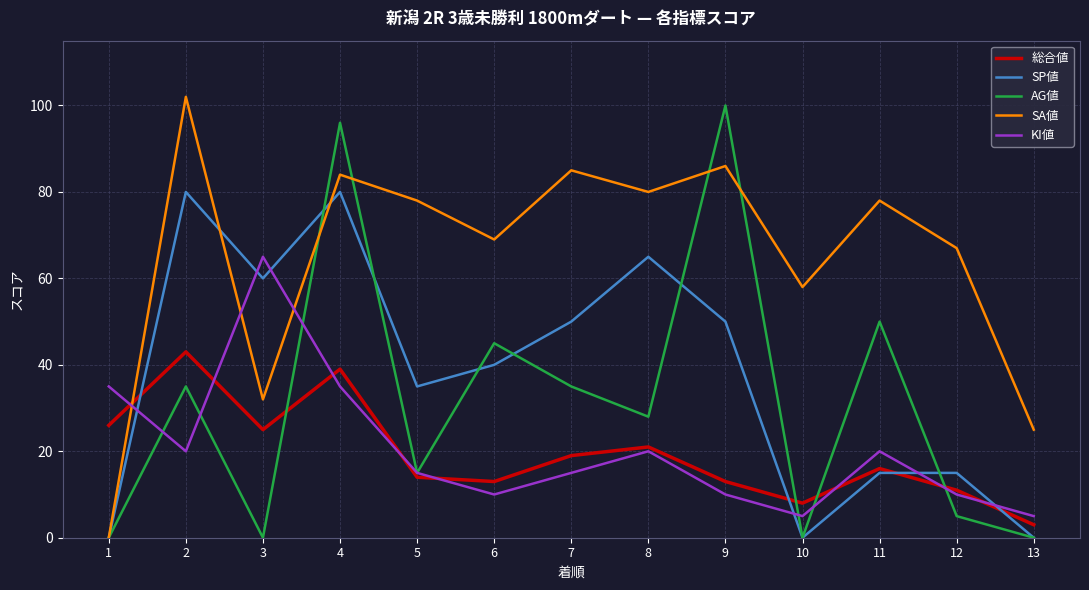

At which label does 総合値 first exceed 16?

1